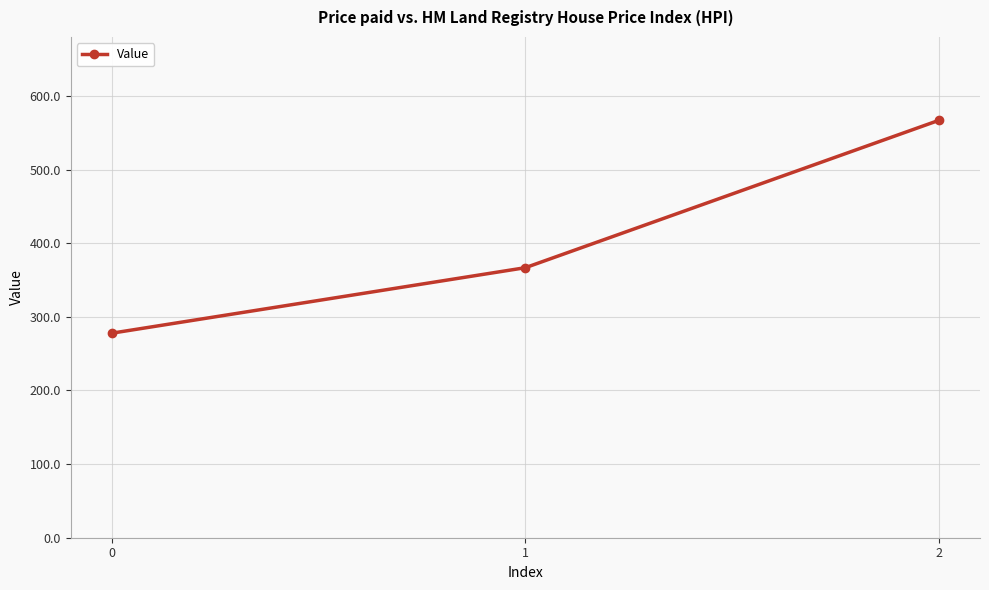

What is the value of the 1st point from the left?

277.8